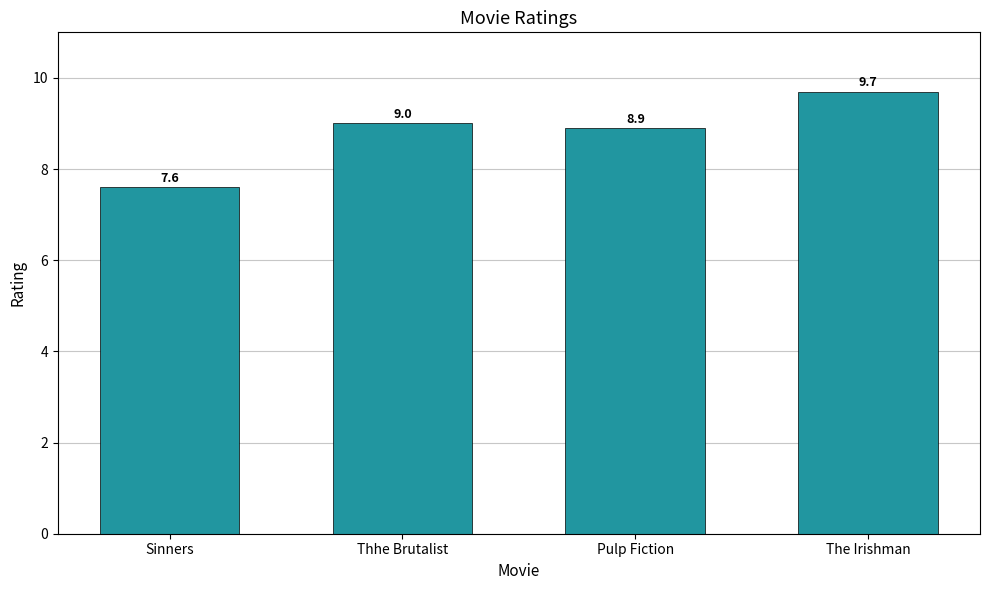

How many distinct data groups are displayed?

1